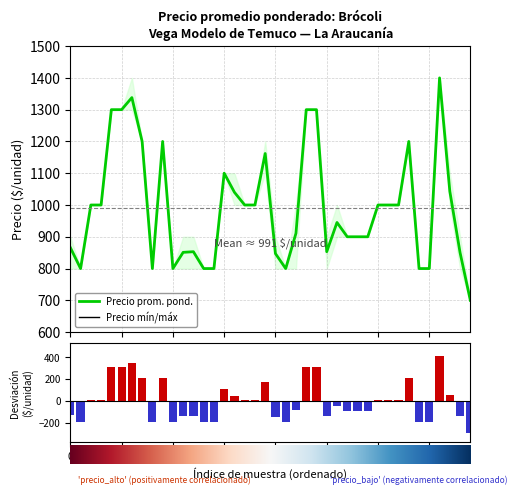

What is the label of the 5th bar from the right?

35